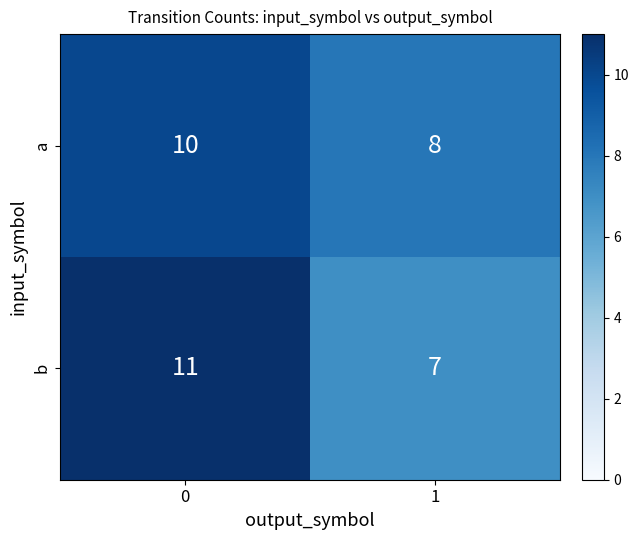

What is the difference between the b values at 0 and 1?

4